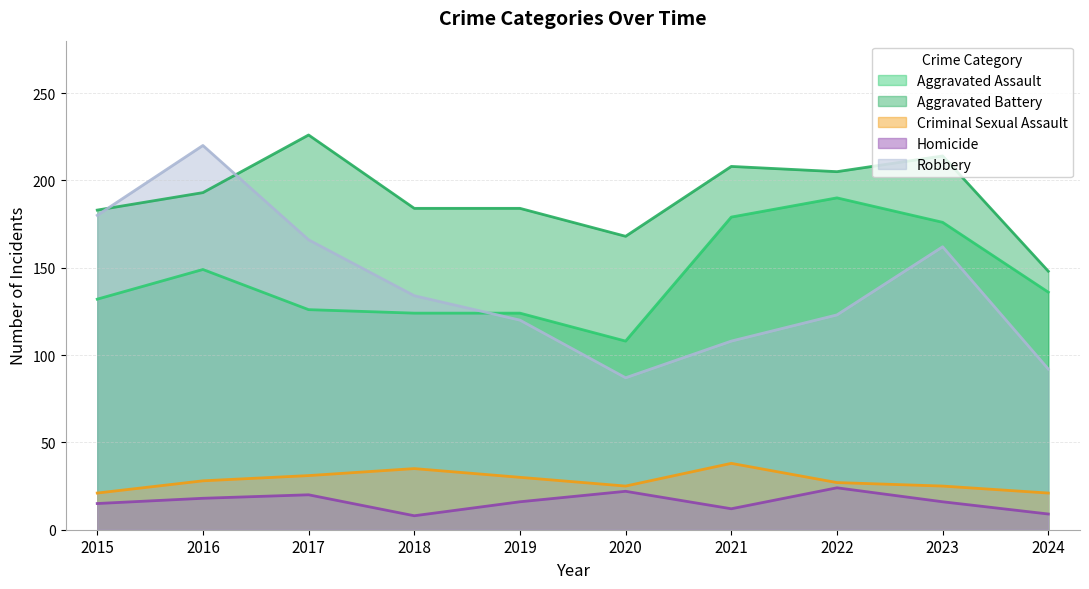

In Aggravated Battery, how many points are lower than both neighbors (excluding endpoints)?

2